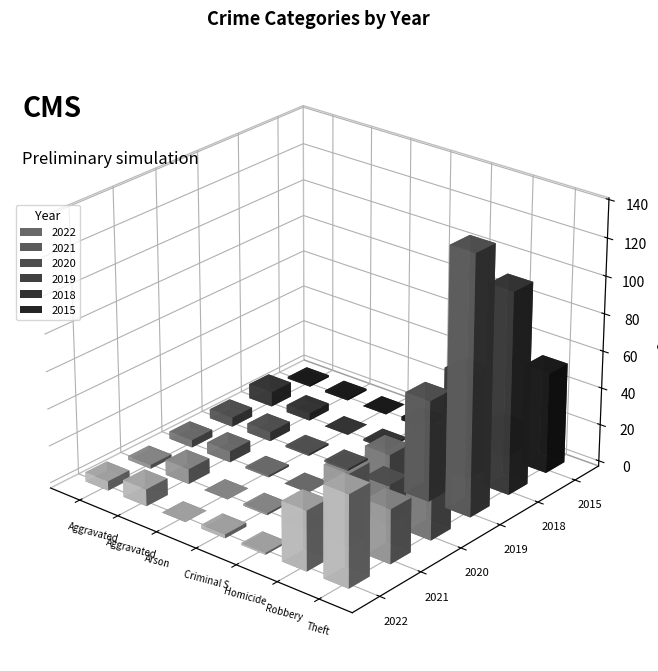

Is it true that 2019 equals 1 at Arson?

True